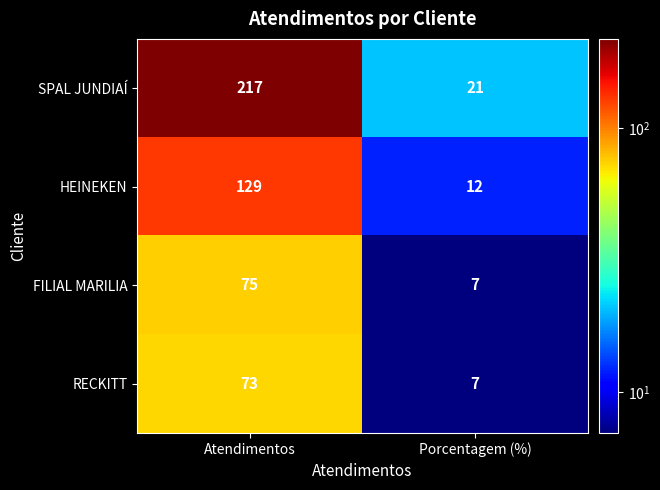

Reading left to right, what are all the values shown in this chart?

SPAL JUNDIAÍ: Atendimentos=217	Porcentagem (%)=21
HEINEKEN: Atendimentos=129	Porcentagem (%)=12
FILIAL MARILIA: Atendimentos=75	Porcentagem (%)=7
RECKITT: Atendimentos=73	Porcentagem (%)=7